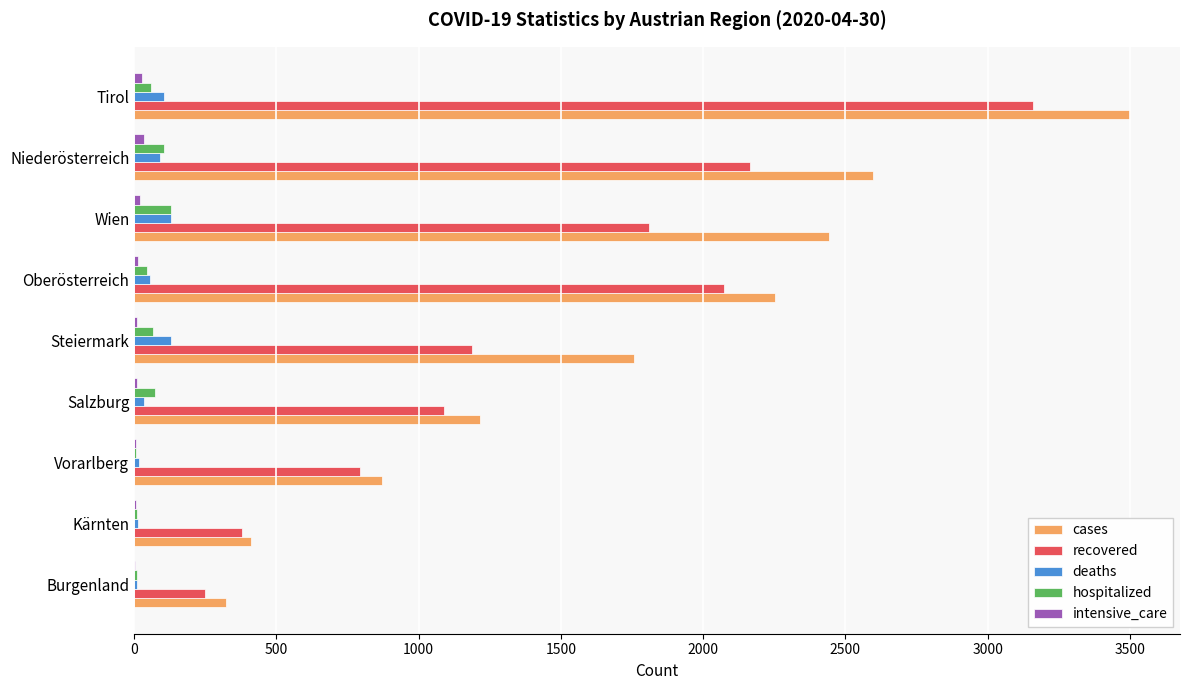

Between Oberösterreich and Tirol, which series saw the biggest shift?

cases